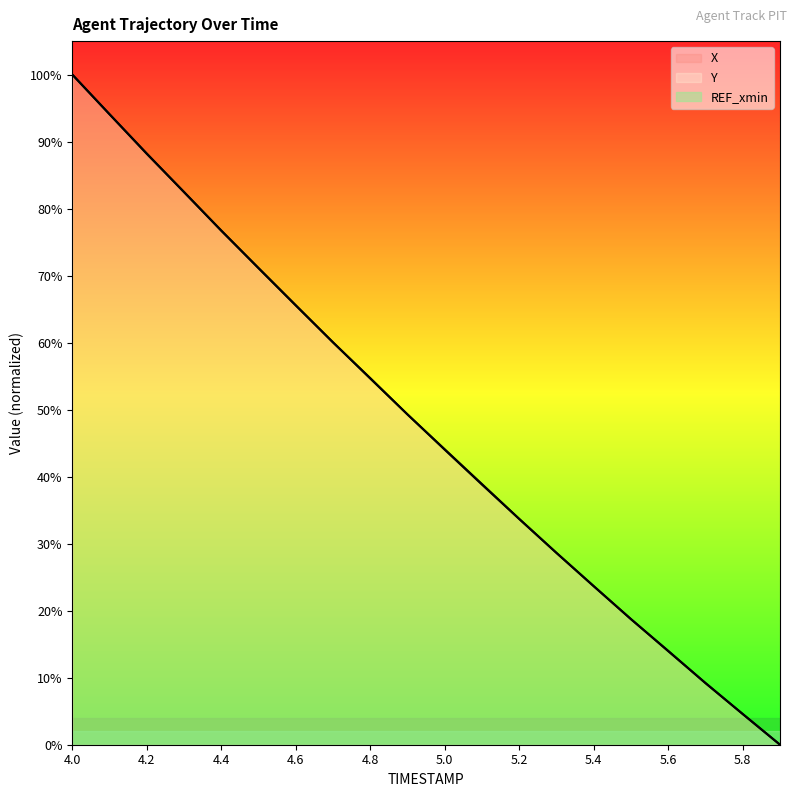

Is the value of X at 5.4 greater than the value of Y at 5.1?

No